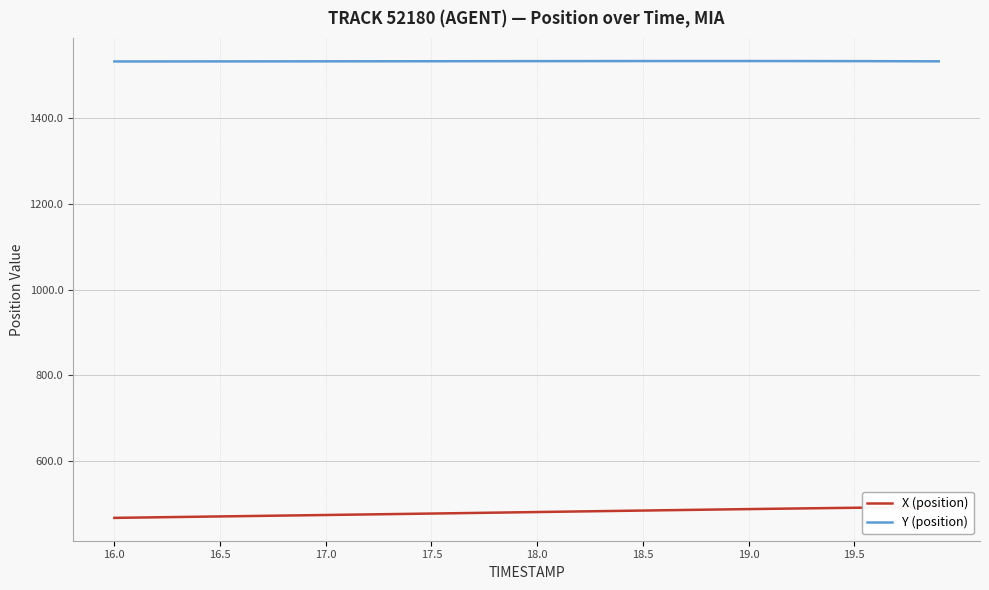

The Y (position) series shows 558.9 at 18.5. True or false?

False